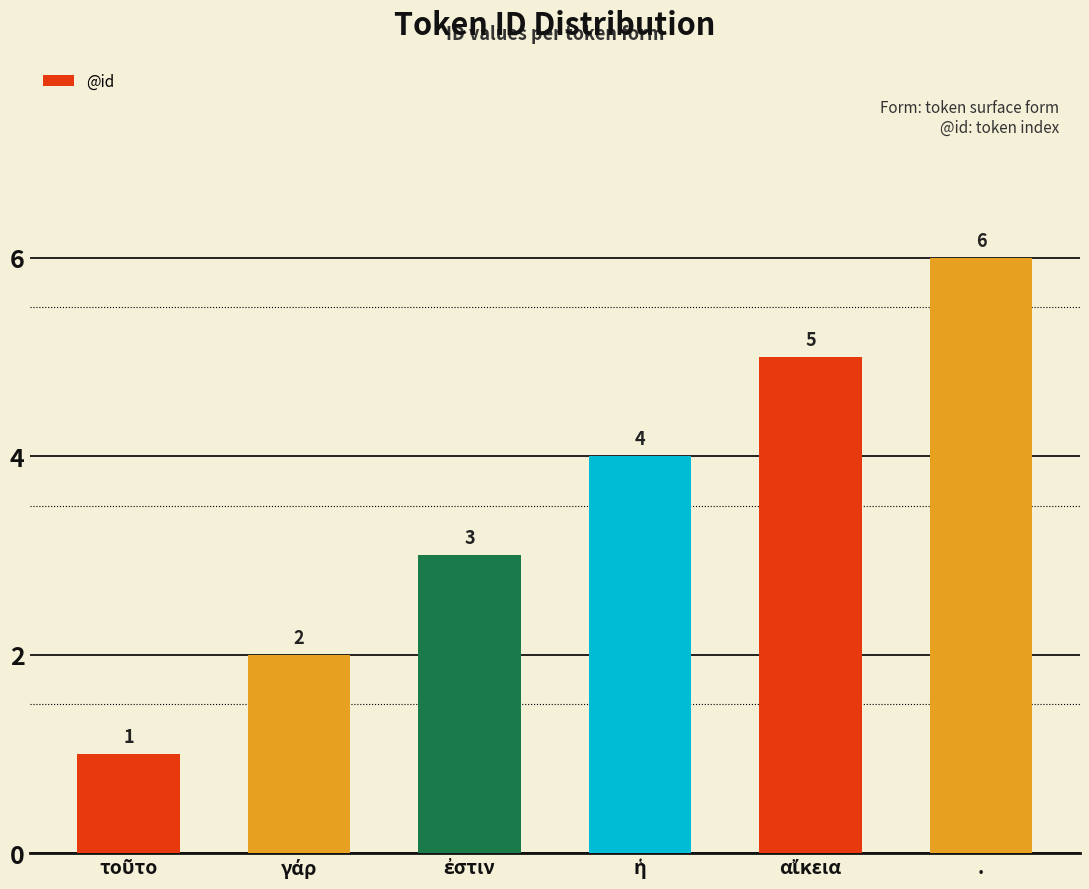

Count the values in the range 2 to 5.

4